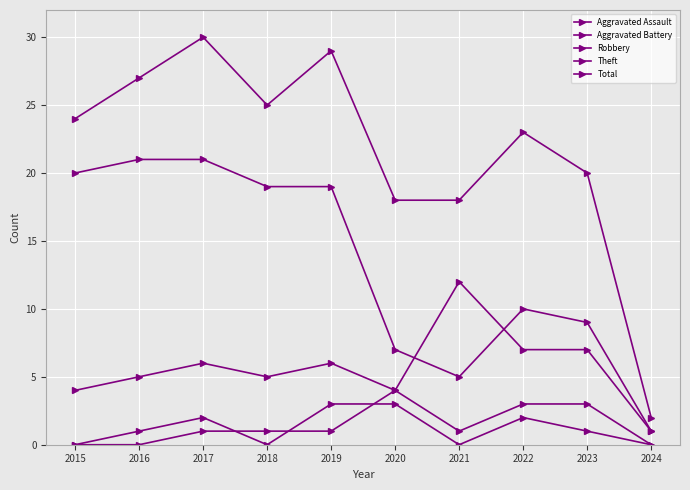

How many lines are shown in the chart?

5